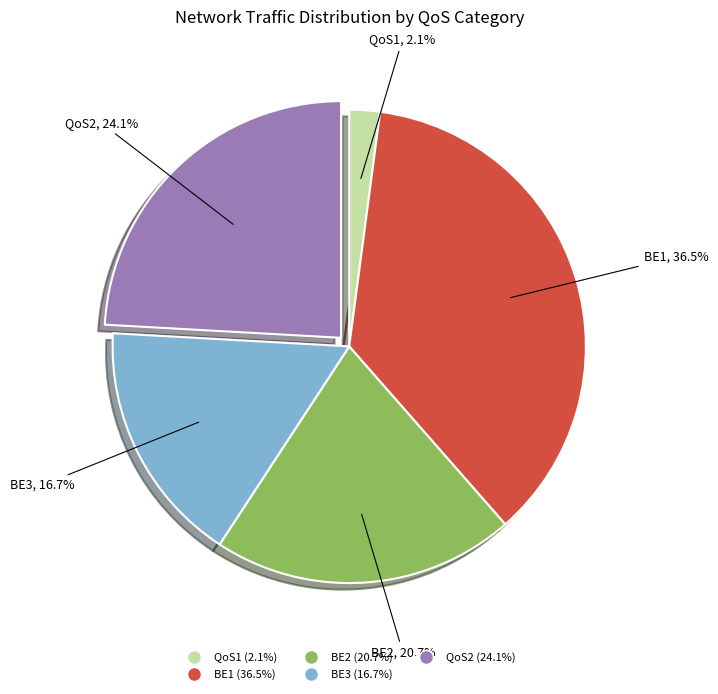

Does any single category account for the majority?

No